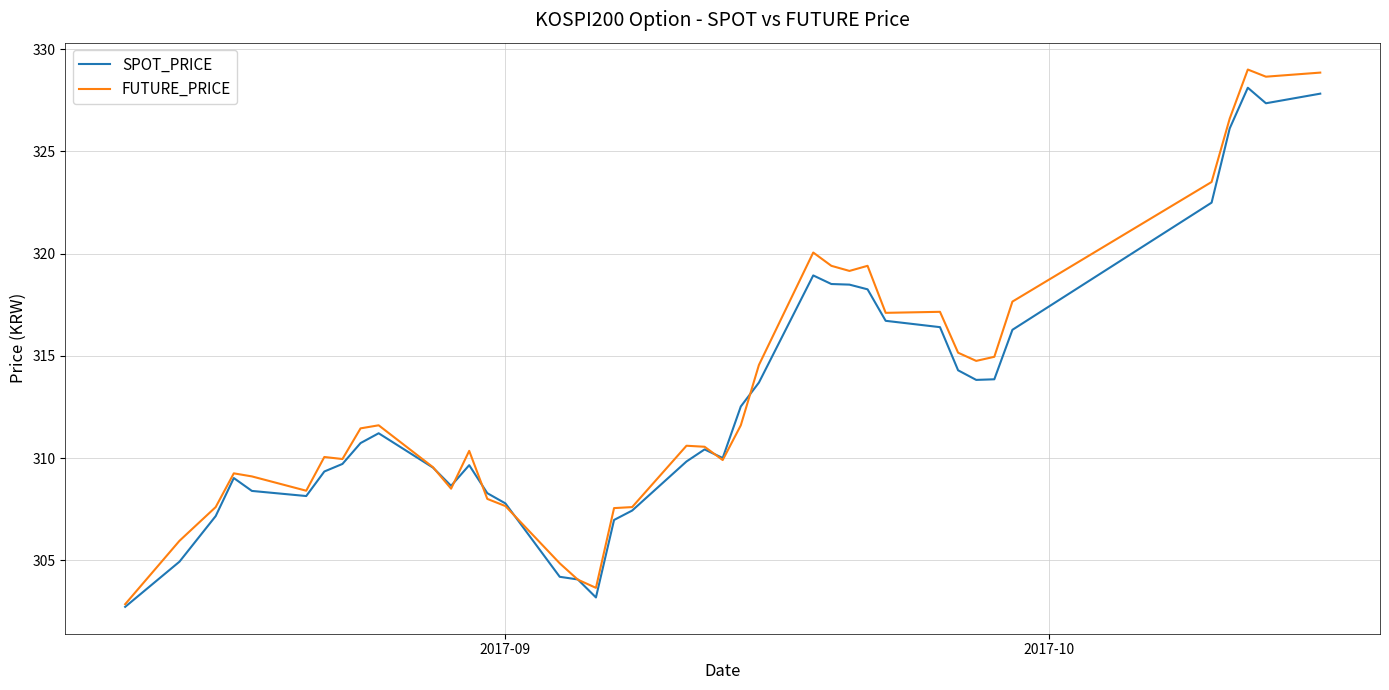

Which series has the widest spread of values?

FUTURE_PRICE